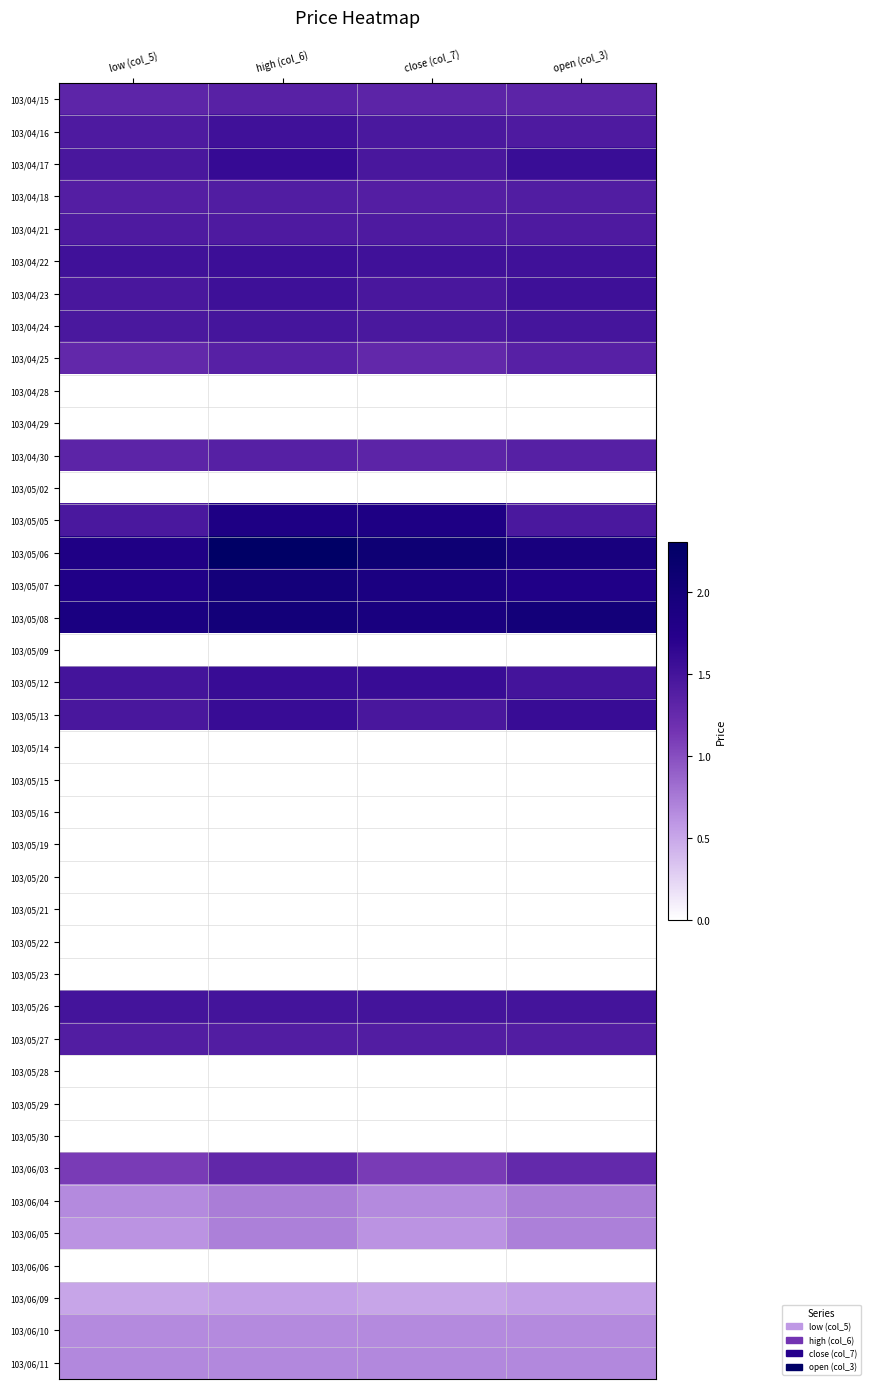

Reading left to right, what are all the values shown in this chart?

103/04/15: low (col_5)=1.3	high (col_6)=1.3	close (col_7)=1.3	open (col_3)=1.3
103/04/16: low (col_5)=1.4	high (col_6)=1.5	close (col_7)=1.4	open (col_3)=1.4
103/04/17: low (col_5)=1.5	high (col_6)=1.6	close (col_7)=1.5	open (col_3)=1.6
103/04/18: low (col_5)=1.4	high (col_6)=1.4	close (col_7)=1.4	open (col_3)=1.4
103/04/21: low (col_5)=1.4	high (col_6)=1.4	close (col_7)=1.4	open (col_3)=1.4
103/04/22: low (col_5)=1.5	high (col_6)=1.6	close (col_7)=1.5	open (col_3)=1.5
103/04/23: low (col_5)=1.5	high (col_6)=1.5	close (col_7)=1.5	open (col_3)=1.5
103/04/24: low (col_5)=1.4	high (col_6)=1.5	close (col_7)=1.4	open (col_3)=1.5
103/04/25: low (col_5)=1.3	high (col_6)=1.4	close (col_7)=1.3	open (col_3)=1.4
103/04/28: low (col_5)=0.0	high (col_6)=0.0	close (col_7)=0.0	open (col_3)=0.0
103/04/29: low (col_5)=0.0	high (col_6)=0.0	close (col_7)=0.0	open (col_3)=0.0
103/04/30: low (col_5)=1.3	high (col_6)=1.4	close (col_7)=1.3	open (col_3)=1.4
103/05/02: low (col_5)=0.0	high (col_6)=0.0	close (col_7)=0.0	open (col_3)=0.0
103/05/05: low (col_5)=1.4	high (col_6)=1.9	close (col_7)=1.9	open (col_3)=1.4
103/05/06: low (col_5)=1.8	high (col_6)=2.3	close (col_7)=2.1	open (col_3)=1.9
103/05/07: low (col_5)=1.8	high (col_6)=2.0	close (col_7)=1.9	open (col_3)=1.8
103/05/08: low (col_5)=1.9	high (col_6)=2.0	close (col_7)=1.9	open (col_3)=2.0
103/05/09: low (col_5)=0.0	high (col_6)=0.0	close (col_7)=0.0	open (col_3)=0.0
103/05/12: low (col_5)=1.5	high (col_6)=1.6	close (col_7)=1.6	open (col_3)=1.5
103/05/13: low (col_5)=1.5	high (col_6)=1.6	close (col_7)=1.5	open (col_3)=1.6
103/05/14: low (col_5)=0.0	high (col_6)=0.0	close (col_7)=0.0	open (col_3)=0.0
103/05/15: low (col_5)=0.0	high (col_6)=0.0	close (col_7)=0.0	open (col_3)=0.0
103/05/16: low (col_5)=0.0	high (col_6)=0.0	close (col_7)=0.0	open (col_3)=0.0
103/05/19: low (col_5)=0.0	high (col_6)=0.0	close (col_7)=0.0	open (col_3)=0.0
103/05/20: low (col_5)=0.0	high (col_6)=0.0	close (col_7)=0.0	open (col_3)=0.0
103/05/21: low (col_5)=0.0	high (col_6)=0.0	close (col_7)=0.0	open (col_3)=0.0
103/05/22: low (col_5)=0.0	high (col_6)=0.0	close (col_7)=0.0	open (col_3)=0.0
103/05/23: low (col_5)=0.0	high (col_6)=0.0	close (col_7)=0.0	open (col_3)=0.0
103/05/26: low (col_5)=1.5	high (col_6)=1.5	close (col_7)=1.5	open (col_3)=1.5
103/05/27: low (col_5)=1.4	high (col_6)=1.4	close (col_7)=1.4	open (col_3)=1.4
103/05/28: low (col_5)=0.0	high (col_6)=0.0	close (col_7)=0.0	open (col_3)=0.0
103/05/29: low (col_5)=0.0	high (col_6)=0.0	close (col_7)=0.0	open (col_3)=0.0
103/05/30: low (col_5)=0.0	high (col_6)=0.0	close (col_7)=0.0	open (col_3)=0.0
103/06/03: low (col_5)=1.1	high (col_6)=1.3	close (col_7)=1.1	open (col_3)=1.3
103/06/04: low (col_5)=0.7	high (col_6)=0.7	close (col_7)=0.7	open (col_3)=0.7
103/06/05: low (col_5)=0.6	high (col_6)=0.7	close (col_7)=0.6	open (col_3)=0.7
103/06/06: low (col_5)=0.0	high (col_6)=0.0	close (col_7)=0.0	open (col_3)=0.0
103/06/09: low (col_5)=0.5	high (col_6)=0.5	close (col_7)=0.5	open (col_3)=0.5
103/06/10: low (col_5)=0.7	high (col_6)=0.7	close (col_7)=0.7	open (col_3)=0.7
103/06/11: low (col_5)=0.7	high (col_6)=0.7	close (col_7)=0.7	open (col_3)=0.7